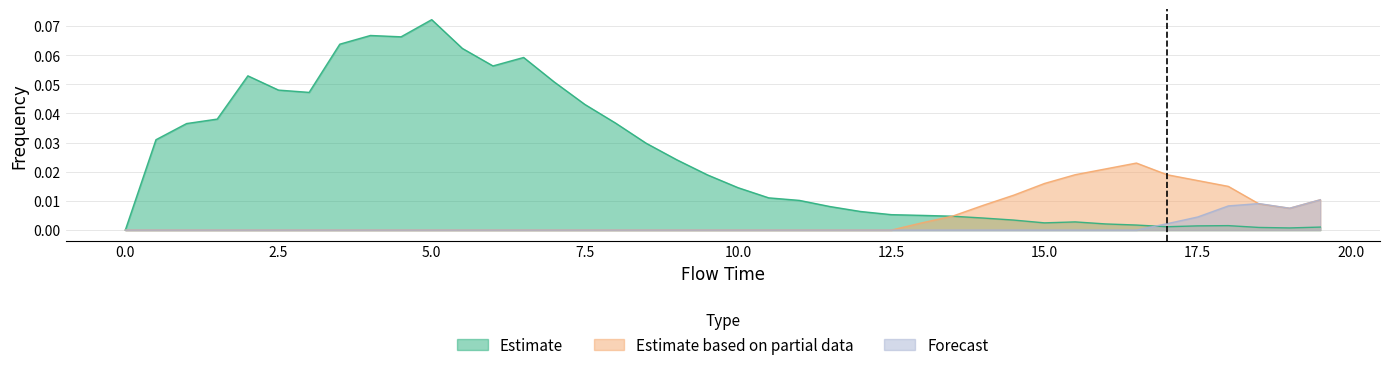

True or false: Forecast has a value of 0.0 at 16.0.

True